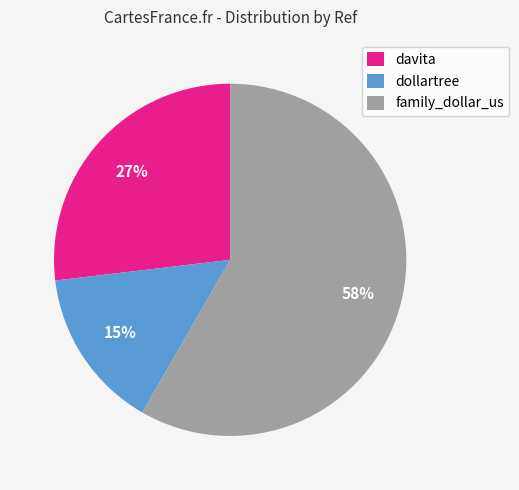

How many slices are in this pie chart?

3